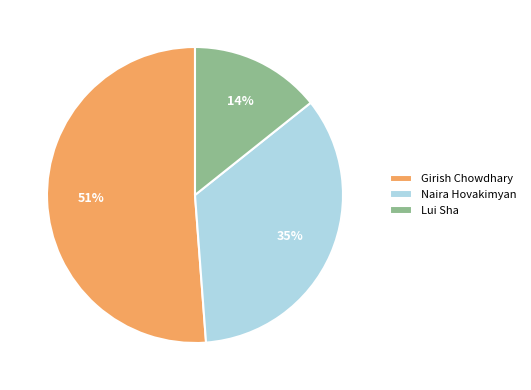

To the nearest percent, what is the difference between the largest and smallest slice percentages?

37%